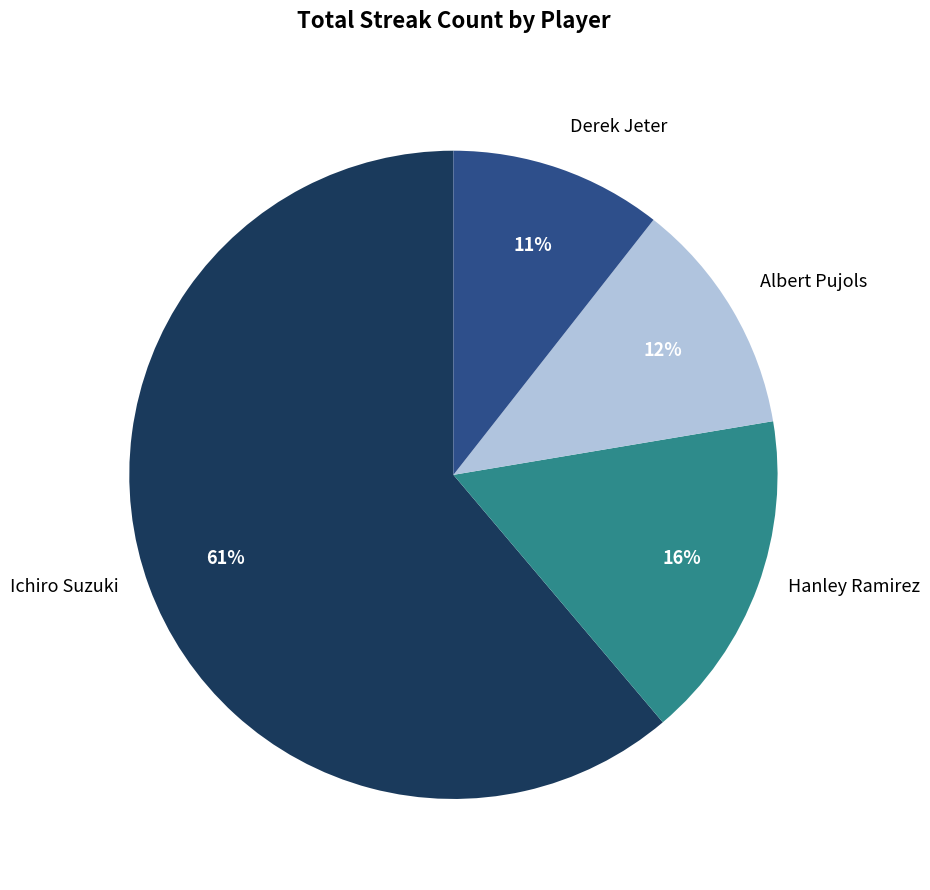

Between Hanley Ramirez and Derek Jeter, which is larger?

Hanley Ramirez